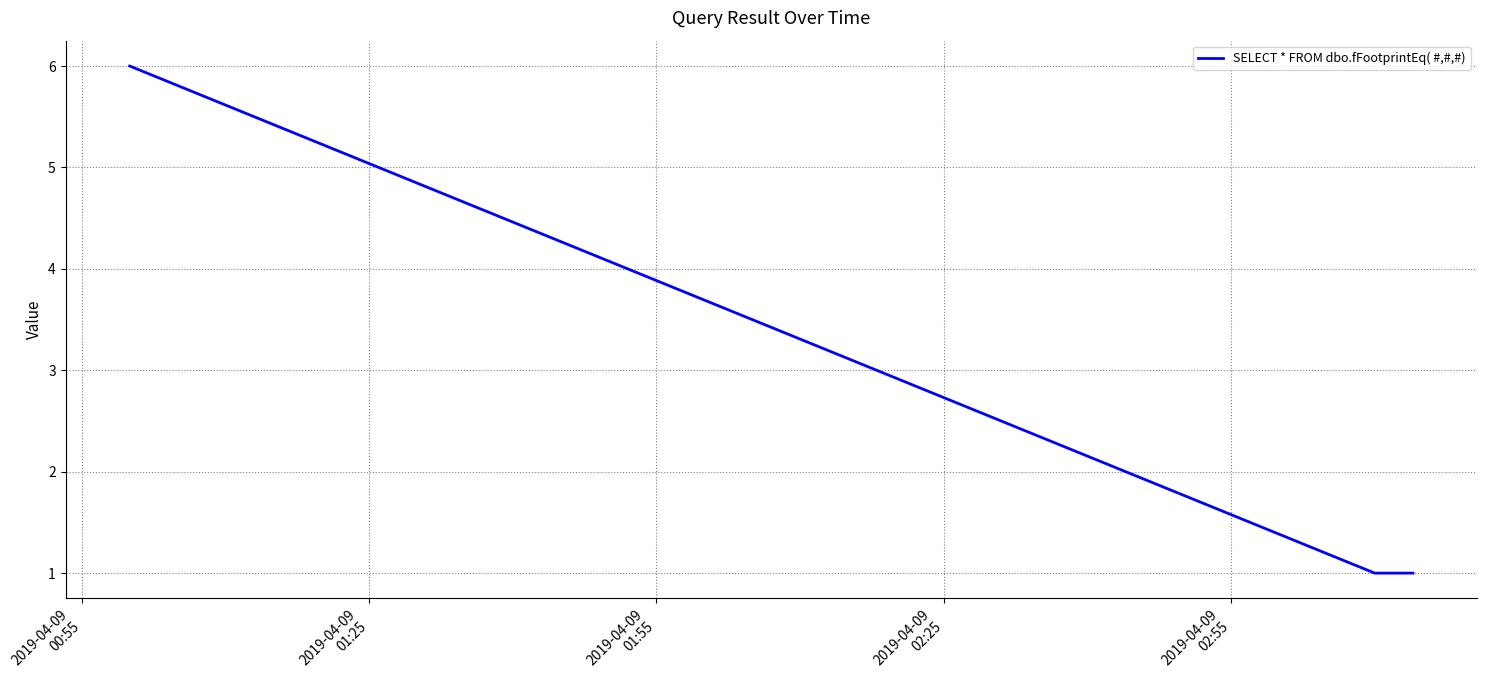

What is the maximum value shown in the chart?

6